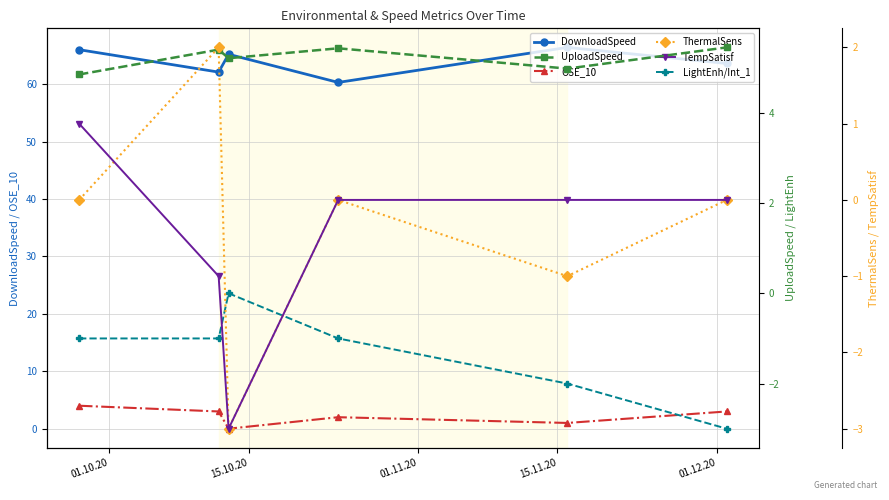

What is the value of the DownloadSpeed point at the 5th from the left?

66.4